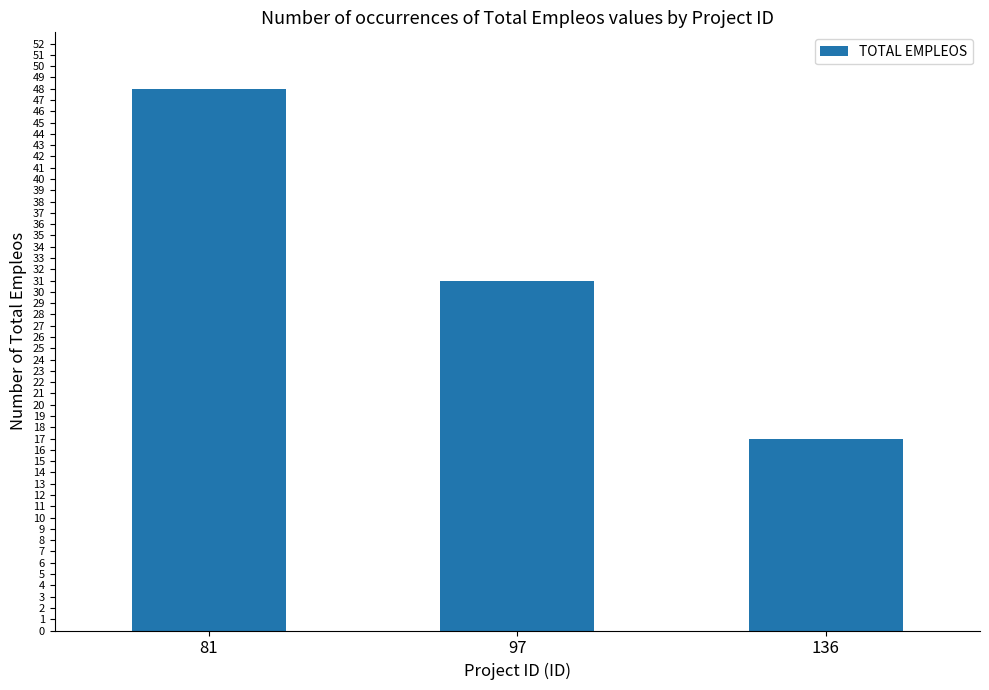

Reading right to left, transcribe all the data shown in this chart.

17	31	48